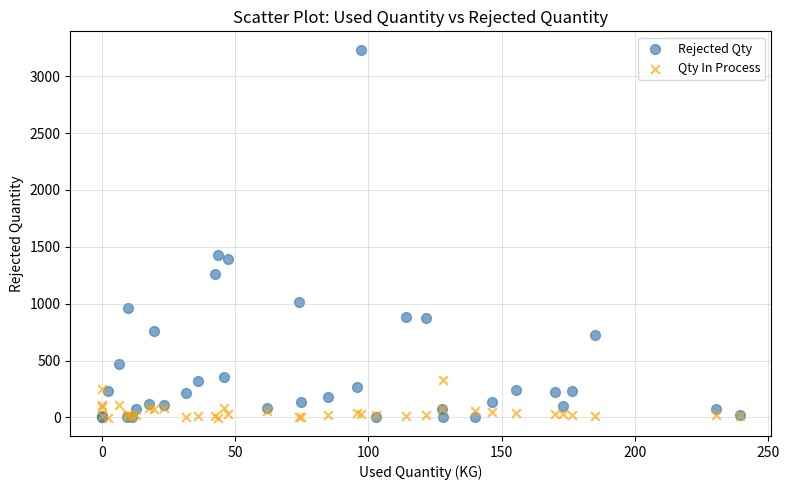

Which series has the widest spread of Y values?

Rejected Qty